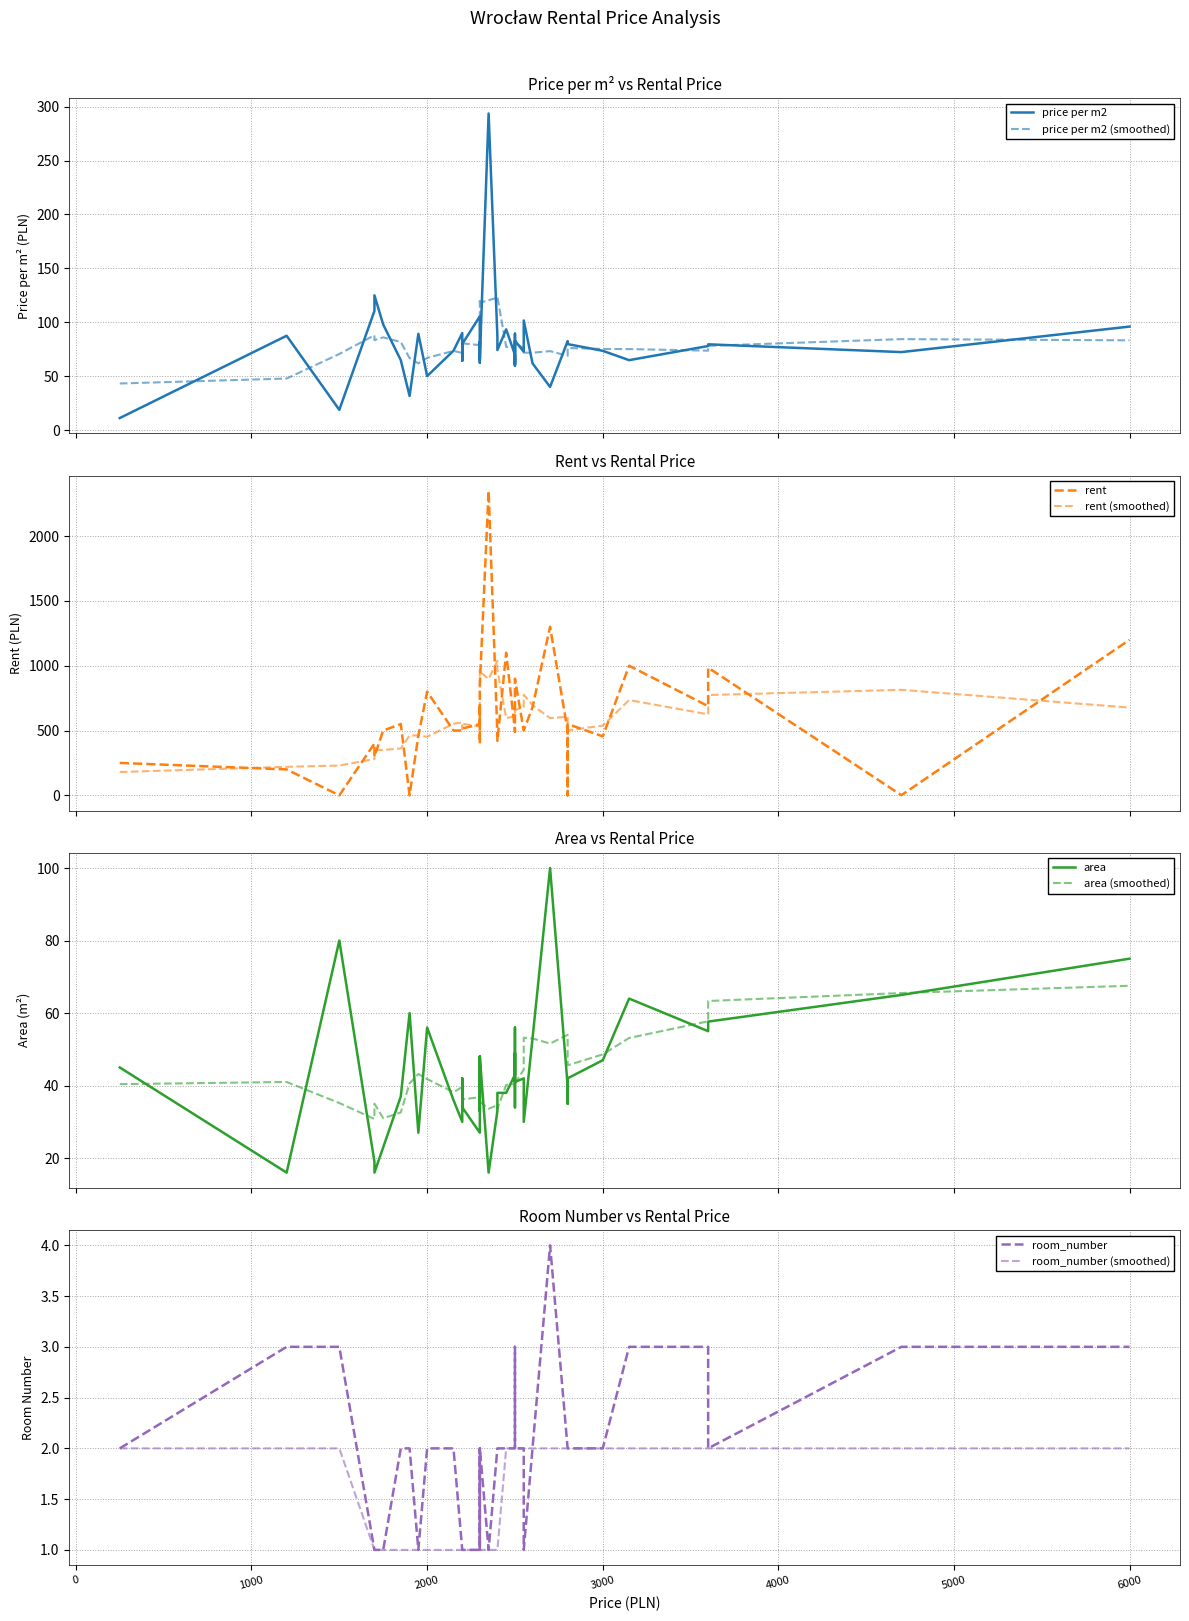

How many lines are shown in the chart?

4